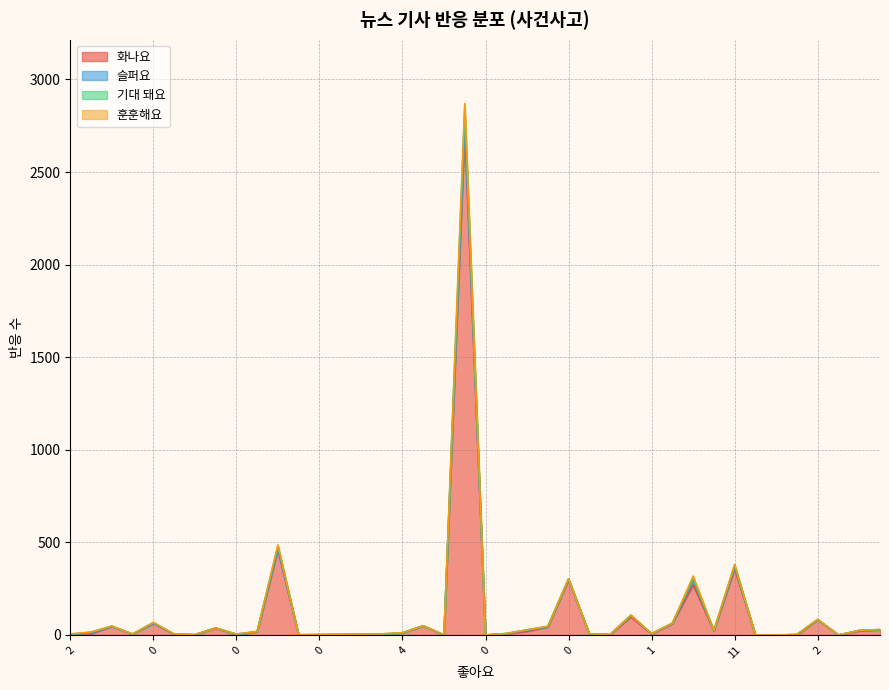

How many positive values does the 화나요 series have?

35